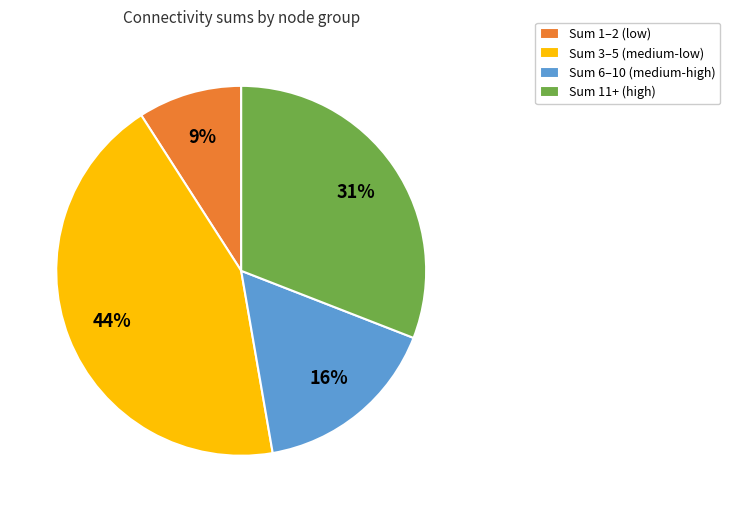

Does any single category account for the majority?

No